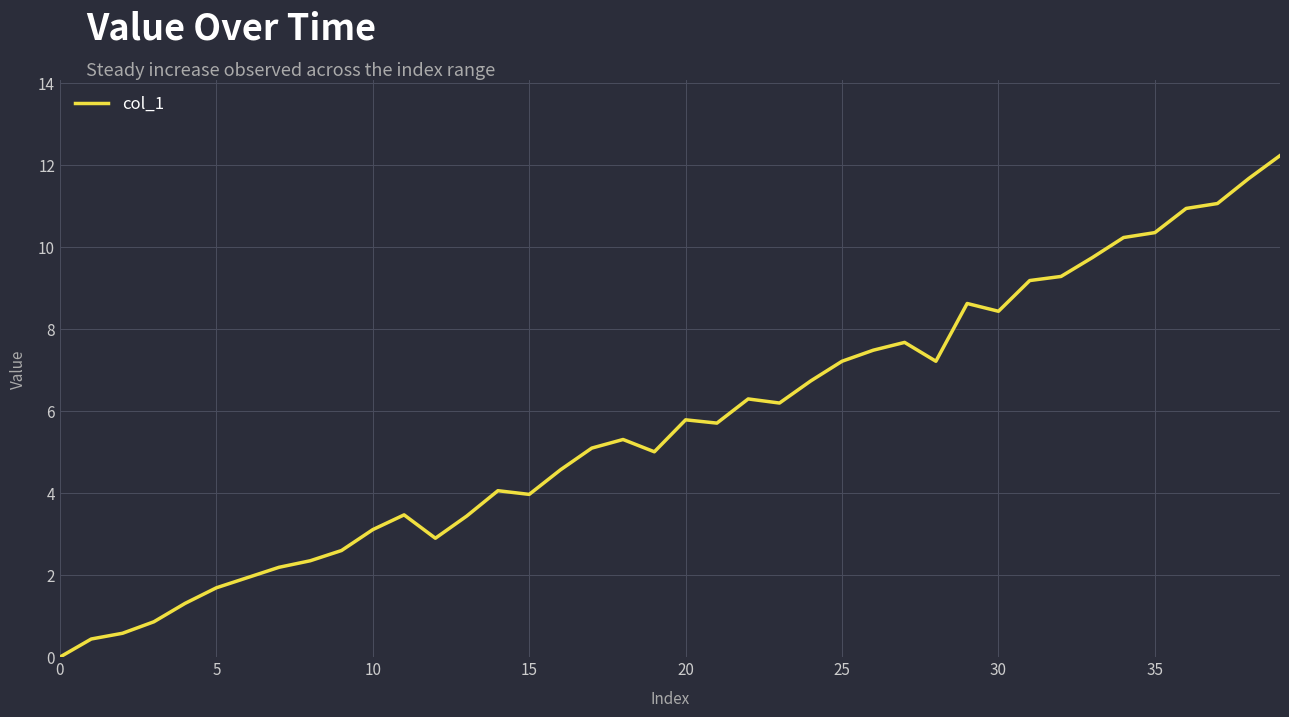

What is the greatest value displayed?

12.2